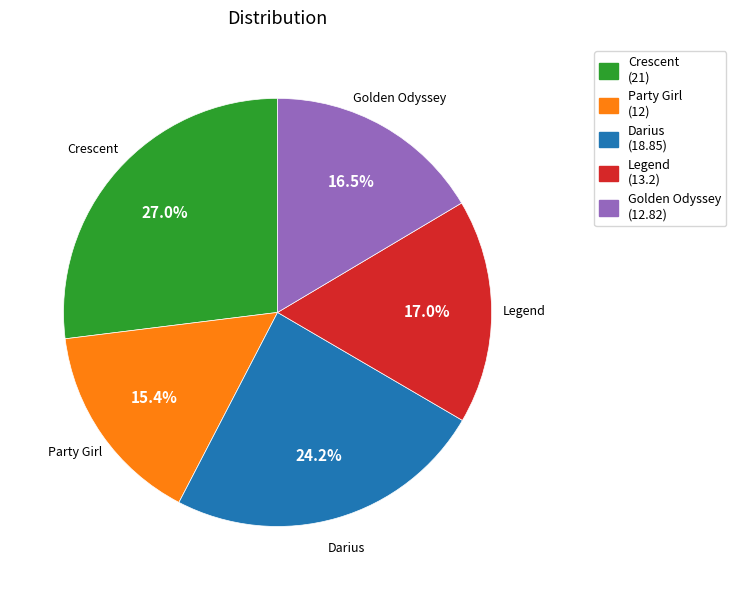

Which has a higher value, Crescent or Golden Odyssey?

Crescent